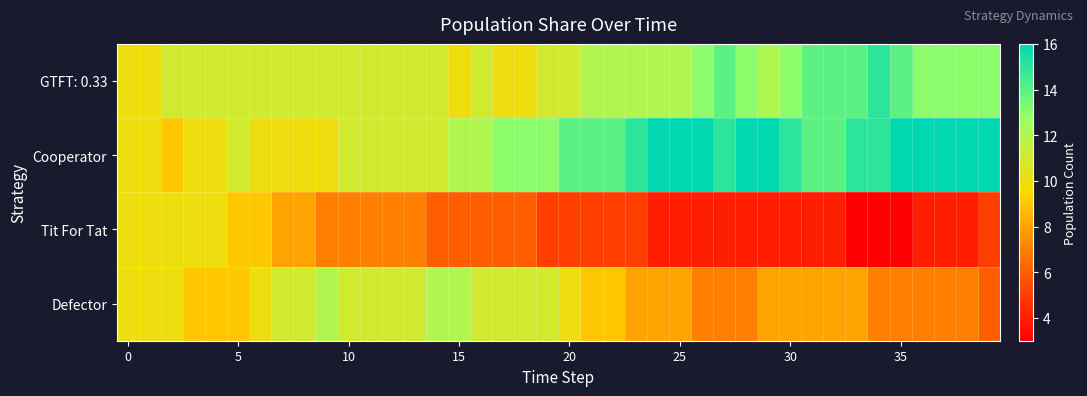

Rank the series by their average value, from highest to lowest.

Cooperator, GTFT: 0.33, Defector, Tit For Tat